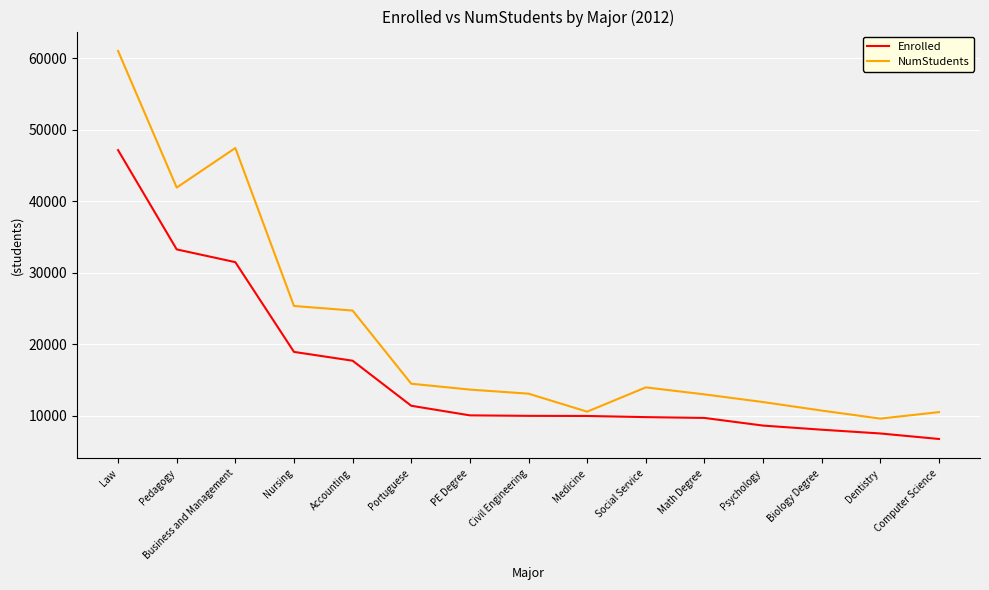

Where is the first local minimum for NumStudents?

Pedagogy